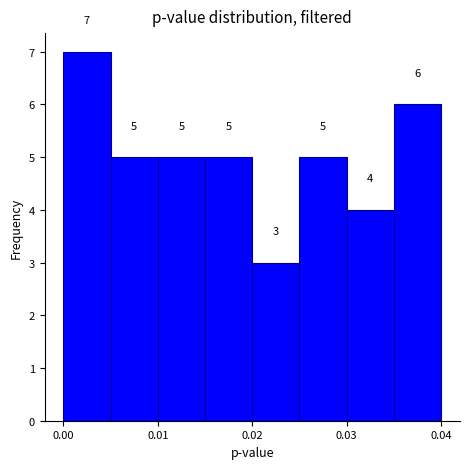

Over which range of the x-axis is the bar tallest?

0.000 to 0.005